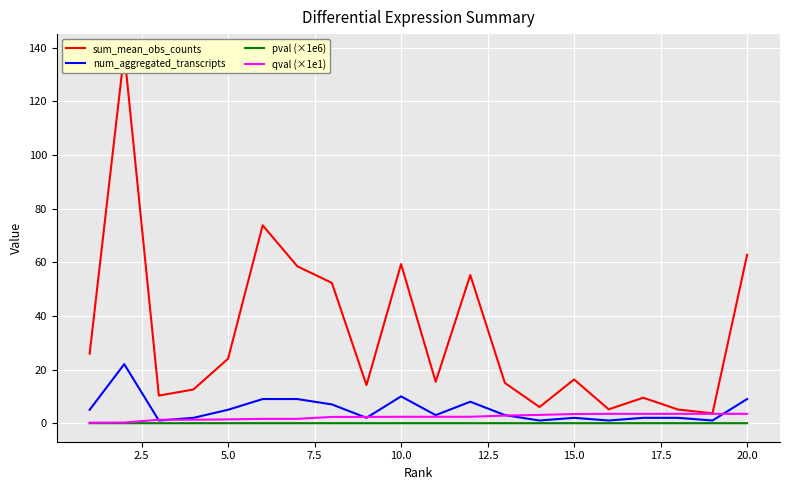

Is it true that qval (×1e1) equals 2.4 at 10.0?

True